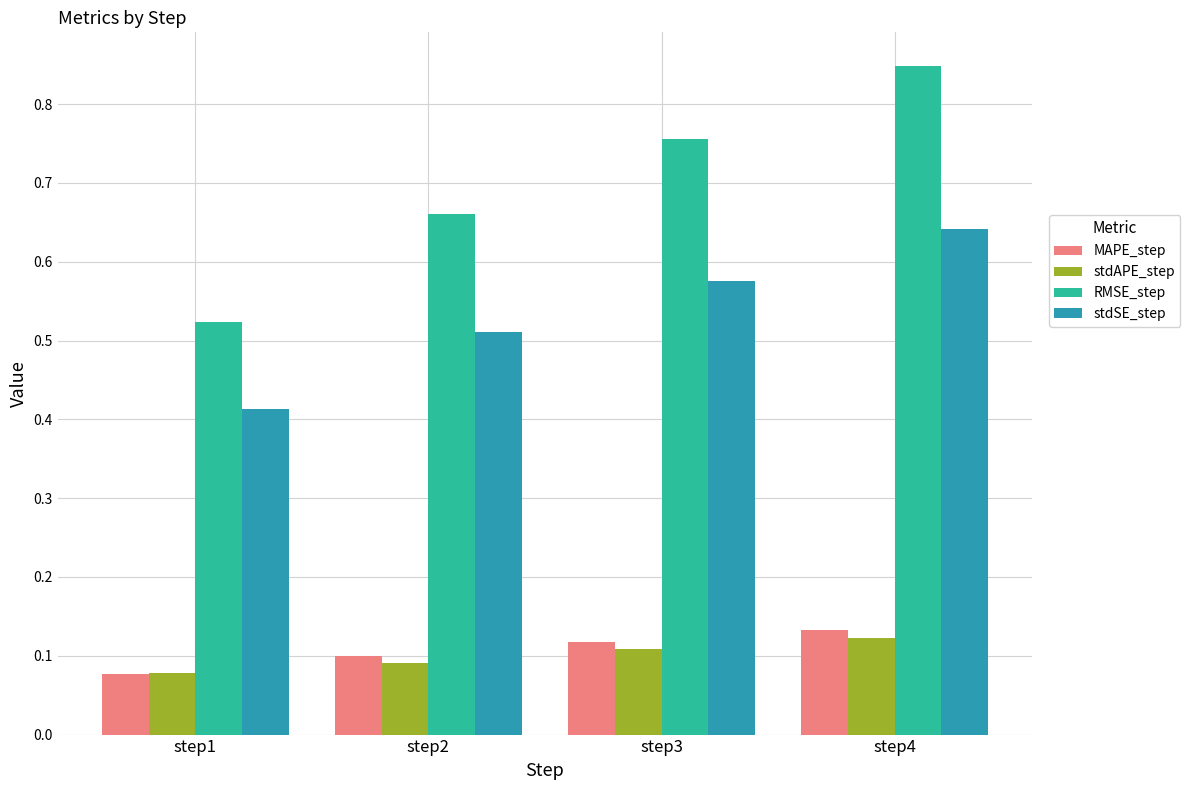

At how many categories does at least one series exceed 0?

4